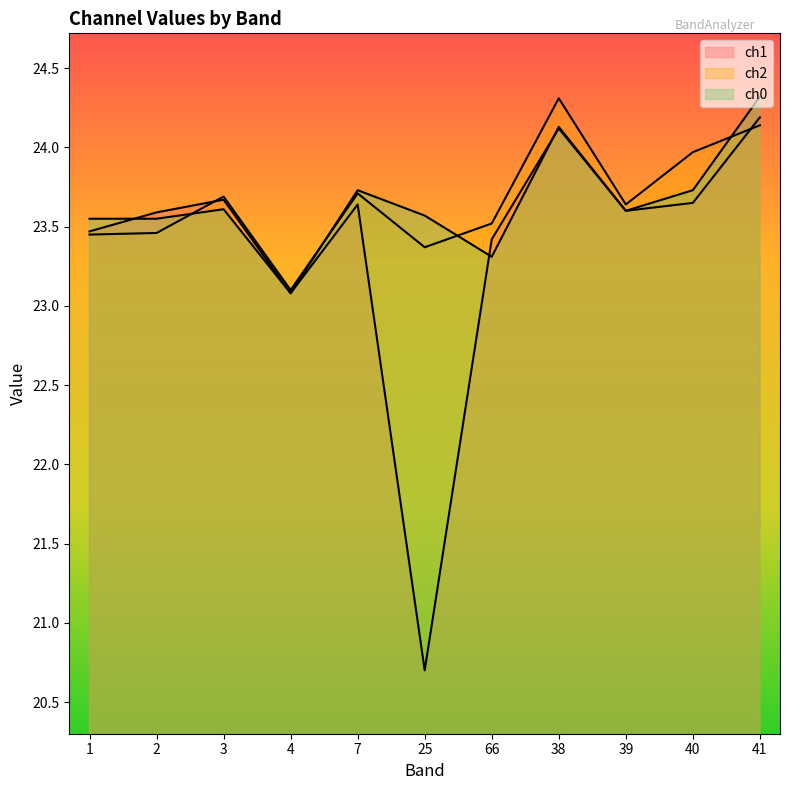

At which category is the sum across all series the highest?

41